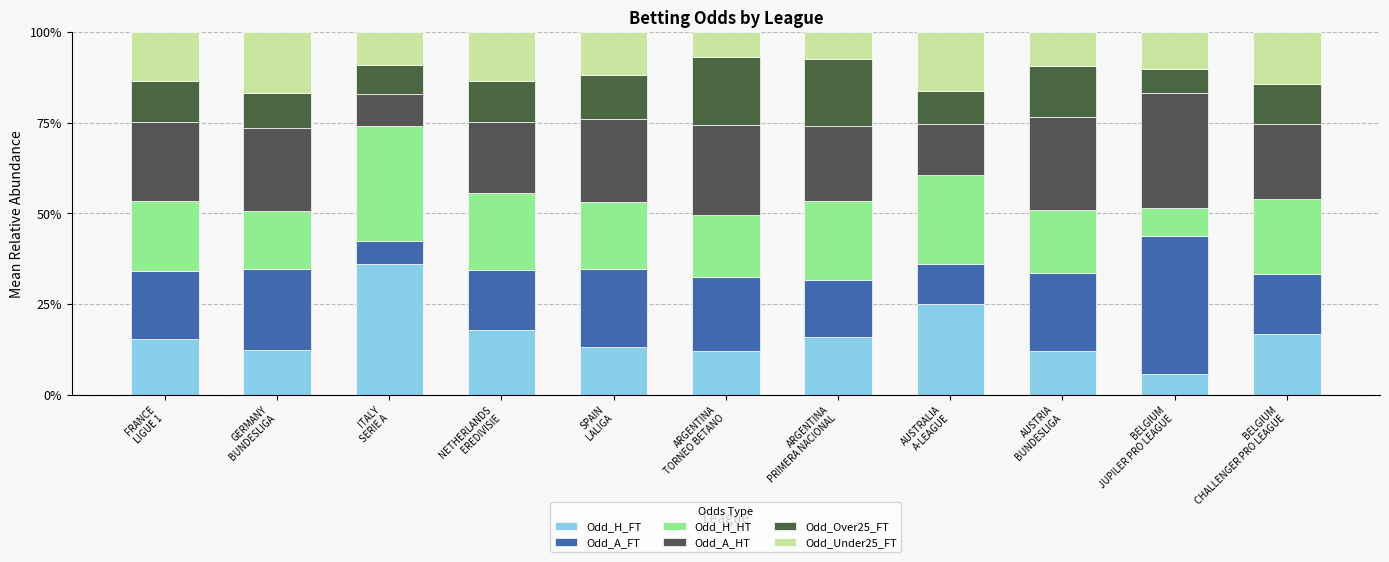

How many data points in Odd_H_FT are less than 15?

5